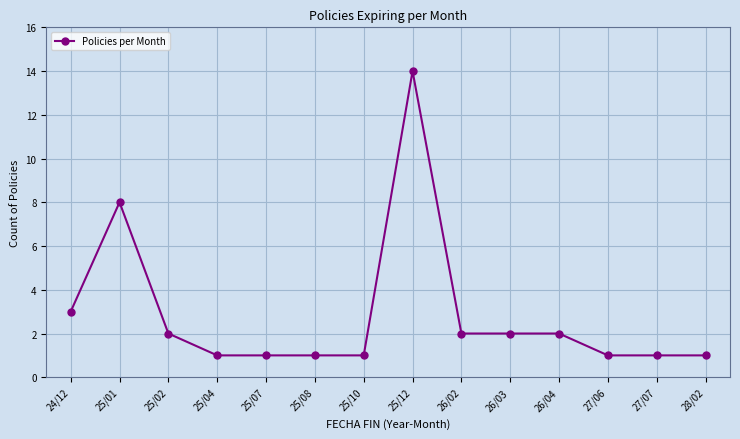

The value at 27/06 is 1. True or false?

True